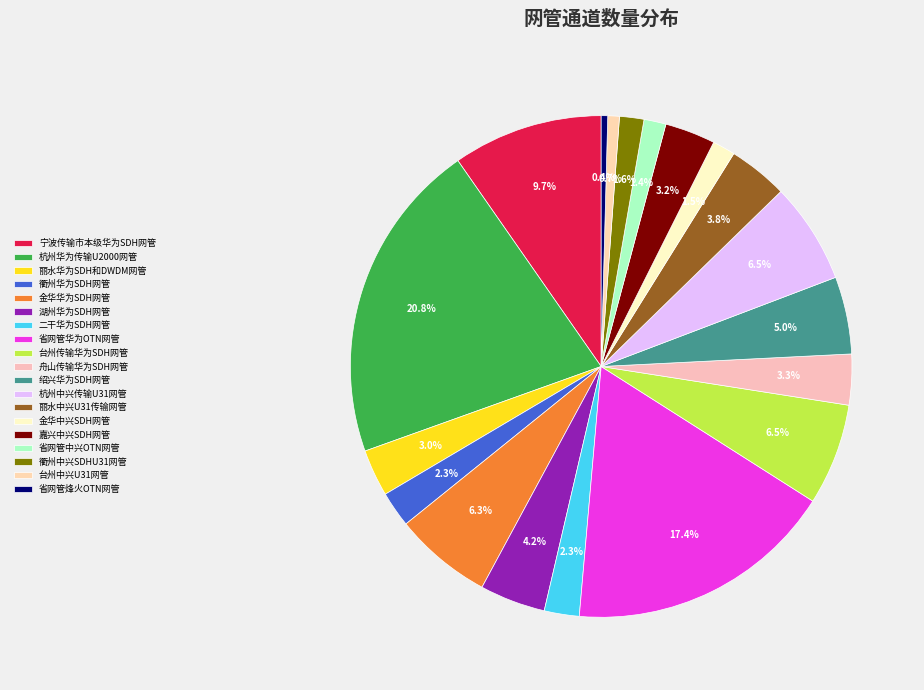

What percentage is the 绍兴华为SDH网管 slice, to the nearest percent?

5%